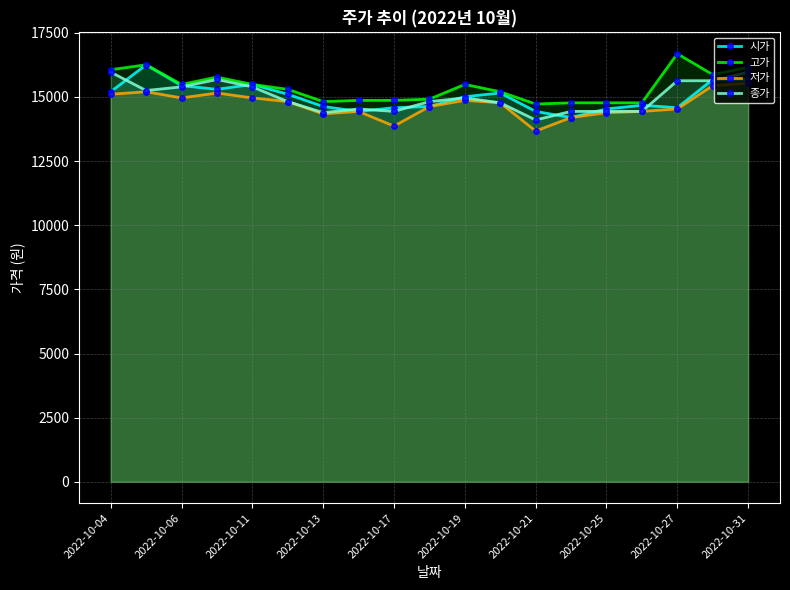

Reading left to right, list all the values displayed in this chart.

시가: 15203	16254	15441	15298	15489	15106	14629	14437	14581	14628	15011	15155	14437	14198	14533	14677	14581	15680	15681
고가: 16063	16254	15489	15776	15489	15298	14820	14867	14868	14915	15489	15203	14724	14772	14772	14772	16684	15872	16159
저가: 15107	15203	14963	15155	14963	14820	14342	14437	13864	14628	14868	14773	13672	14198	14390	14437	14533	15441	15537
종가: 15968	15251	15394	15681	15394	14820	14390	14533	14438	14820	14964	14773	14103	14438	14438	14438	15633	15633	15968